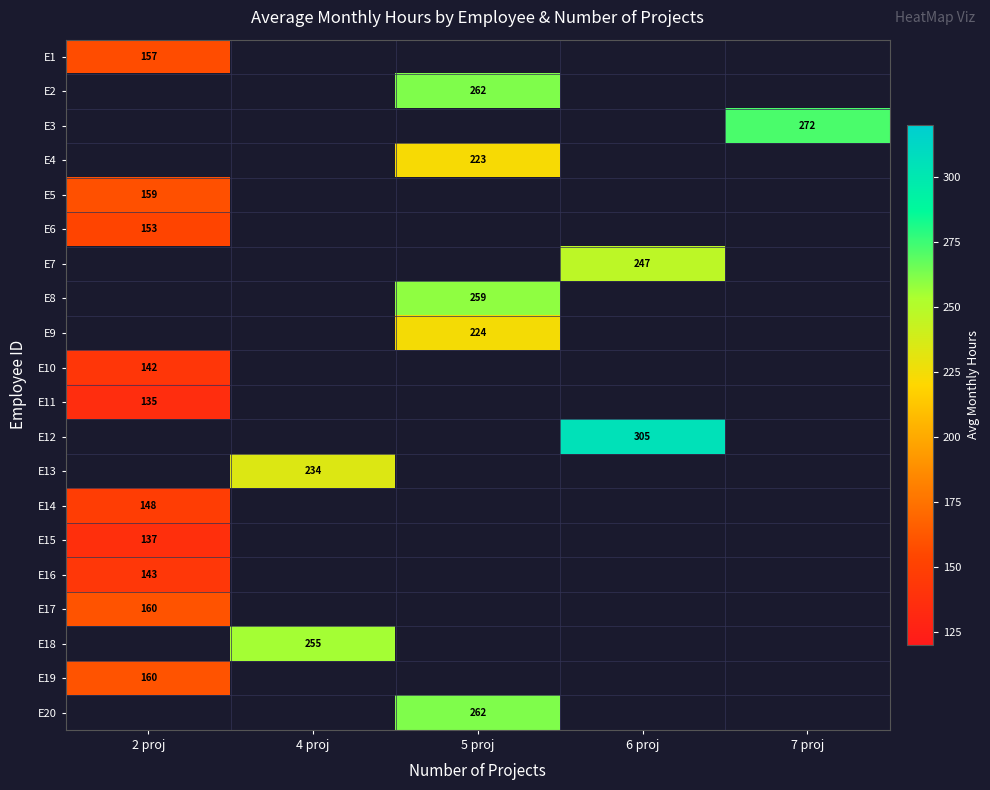

The value of E20 at 5 proj is 434. True or false?

False